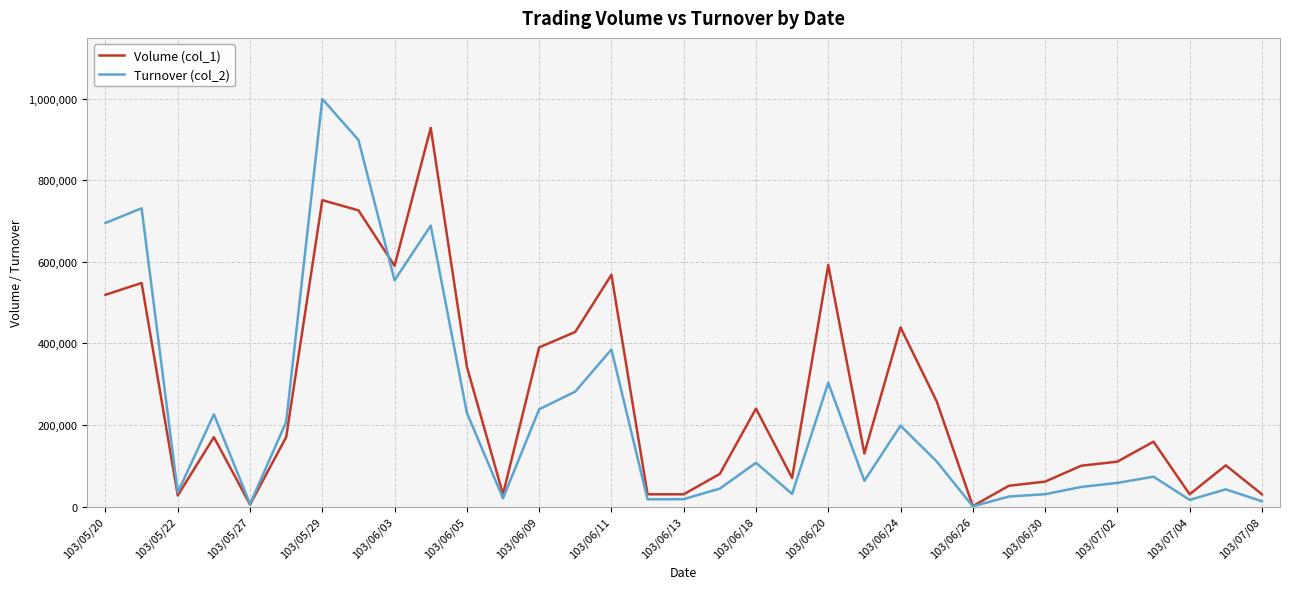

Which series has the widest spread of values?

Turnover (col_2)